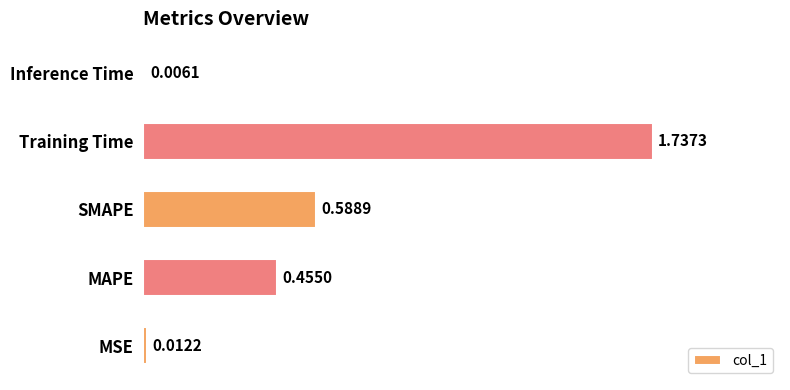

At which label is the value closest to 0?

Inference Time